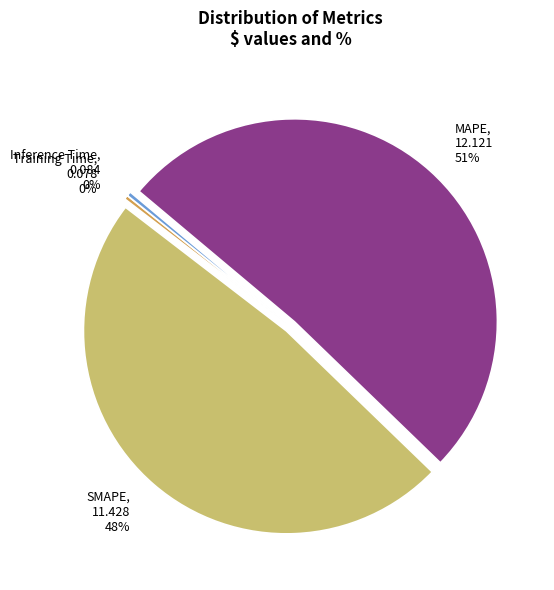

The MAPE slice represents 51% of the pie. True or false?

True